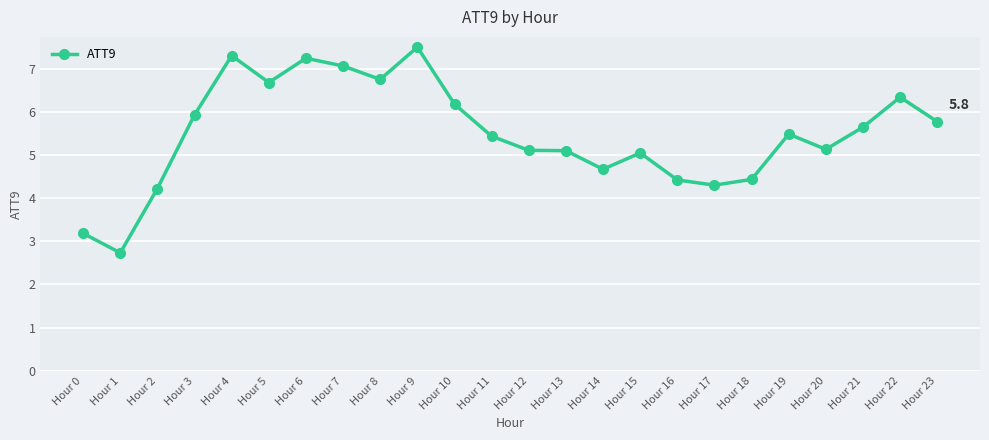

True or false: there are more than 0 points higher than both neighbors.

True